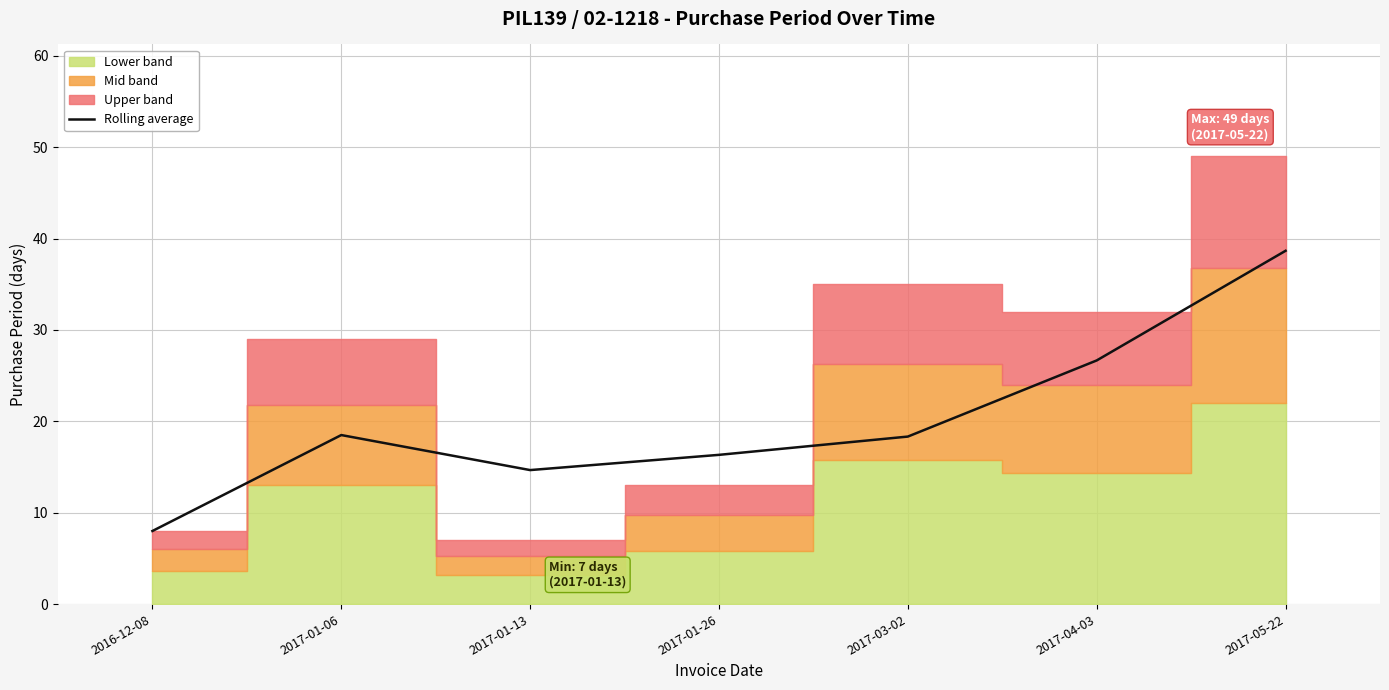

True or false: Rolling average has a value of 26.7 at 2017-04-03.

True